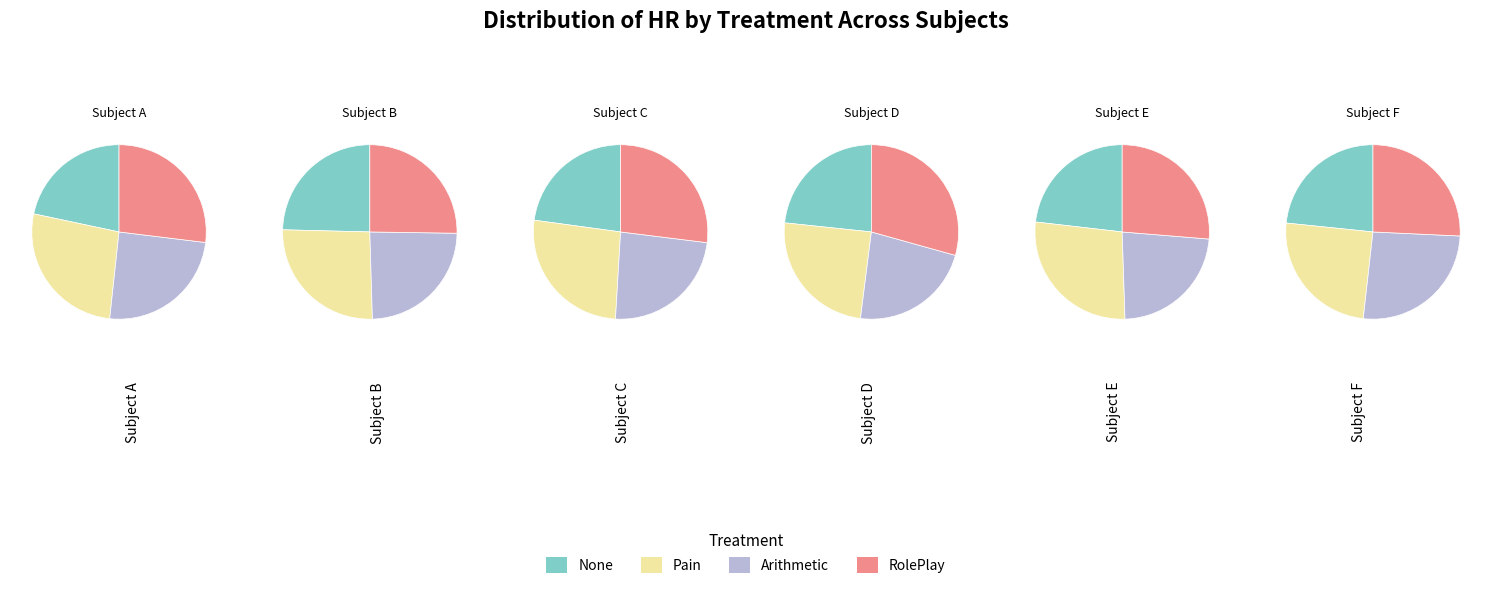

Which category has the smallest portion of the pie?

None